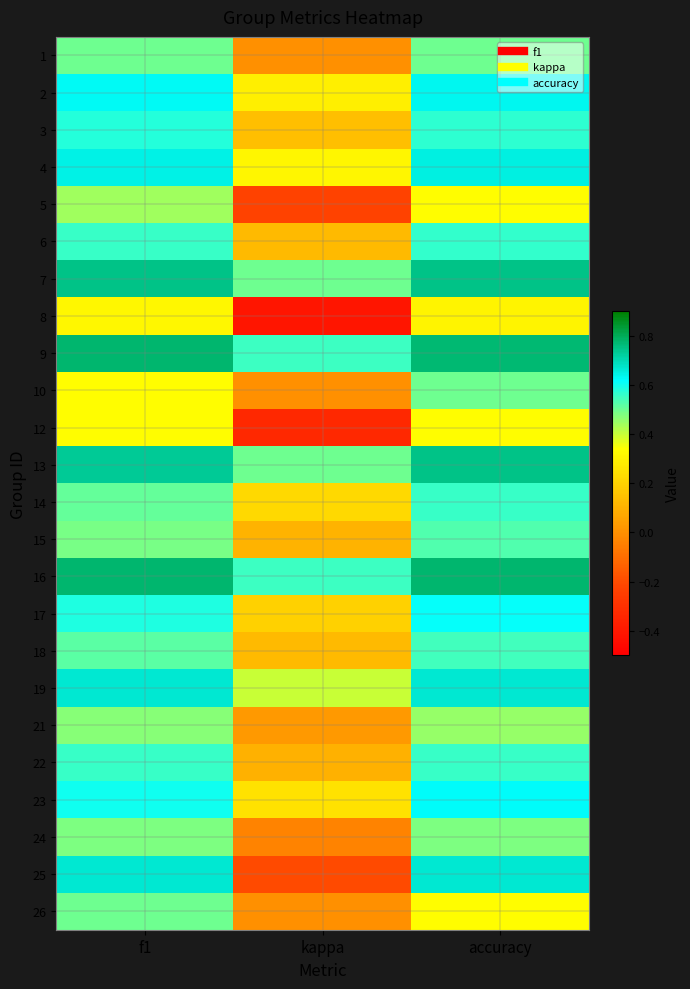

Reading right to left, extract all data points from this chart.

1: accuracy=0.5	kappa=0.0	f1=0.5
2: accuracy=0.6	kappa=0.3	f1=0.6
3: accuracy=0.6	kappa=0.1	f1=0.6
4: accuracy=0.7	kappa=0.3	f1=0.6
5: accuracy=0.3	kappa=-0.2	f1=0.4
6: accuracy=0.6	kappa=0.1	f1=0.6
7: accuracy=0.8	kappa=0.5	f1=0.8
8: accuracy=0.3	kappa=-0.4	f1=0.3
9: accuracy=0.8	kappa=0.6	f1=0.8
10: accuracy=0.5	kappa=0.0	f1=0.3
12: accuracy=0.3	kappa=-0.3	f1=0.3
13: accuracy=0.8	kappa=0.5	f1=0.7
14: accuracy=0.6	kappa=0.2	f1=0.5
15: accuracy=0.5	kappa=0.1	f1=0.5
16: accuracy=0.8	kappa=0.6	f1=0.8
17: accuracy=0.6	kappa=0.2	f1=0.6
18: accuracy=0.5	kappa=0.1	f1=0.5
19: accuracy=0.7	kappa=0.4	f1=0.7
21: accuracy=0.5	kappa=0.0	f1=0.5
22: accuracy=0.6	kappa=0.1	f1=0.6
23: accuracy=0.6	kappa=0.2	f1=0.6
24: accuracy=0.5	kappa=-0.0	f1=0.5
25: accuracy=0.7	kappa=-0.2	f1=0.7
26: accuracy=0.3	kappa=0.0	f1=0.5